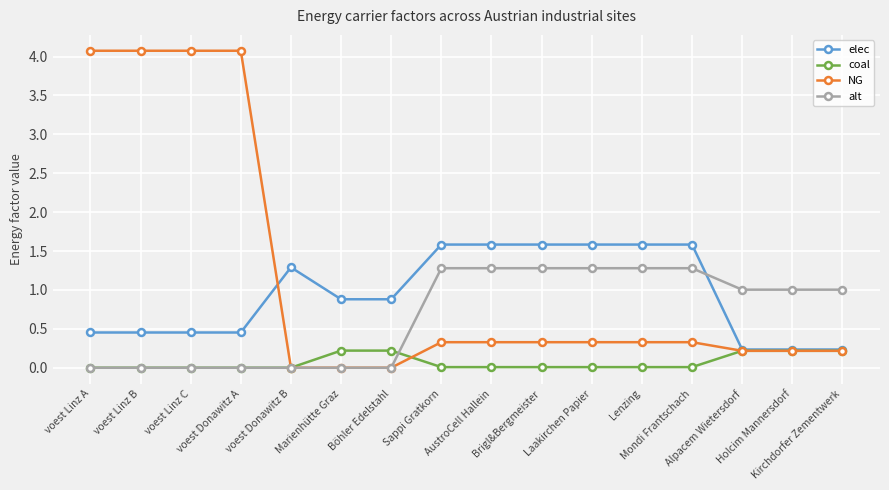

Which series has the widest spread of values?

NG